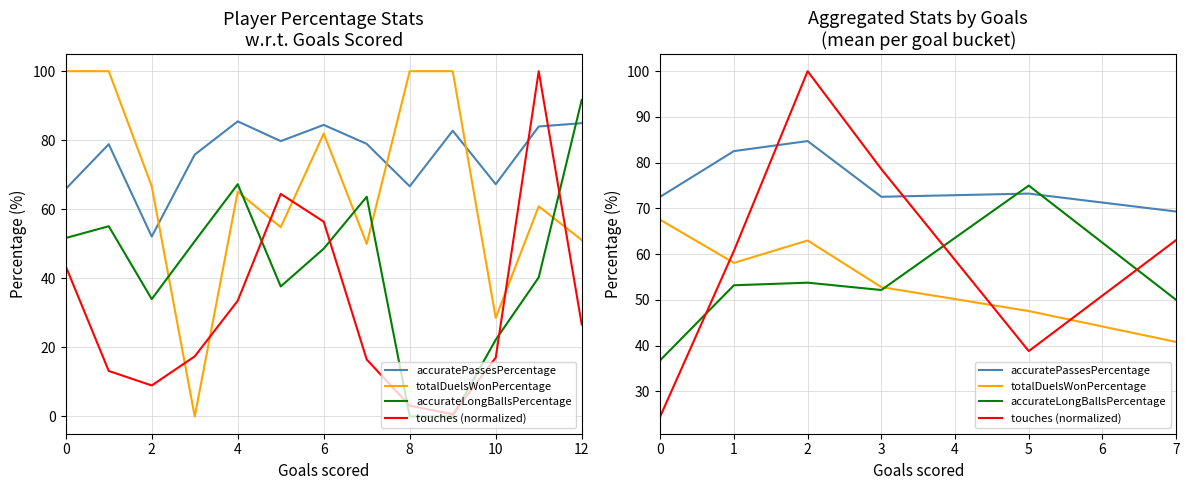

Which has a higher value, 5 or 2?

2